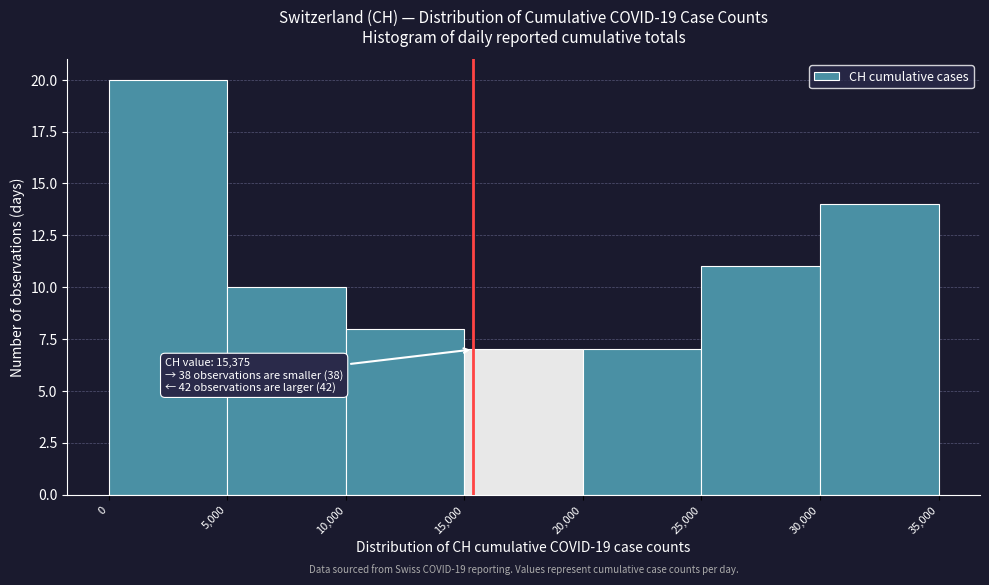

Which range on the x-axis has the tallest bar?

0 to 5,000